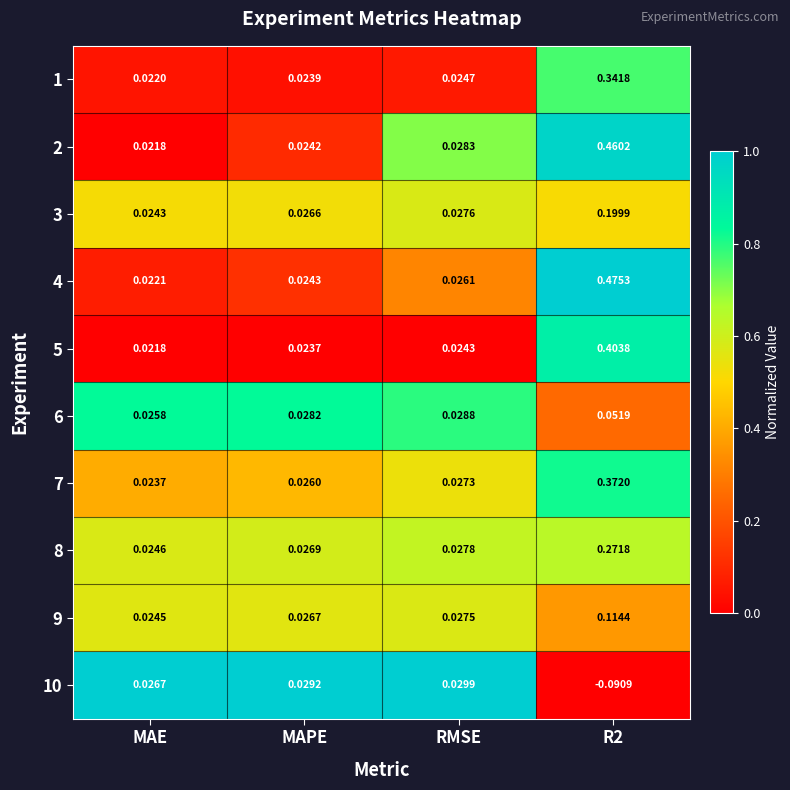

Where is 8 nearest to the value 0?

MAE